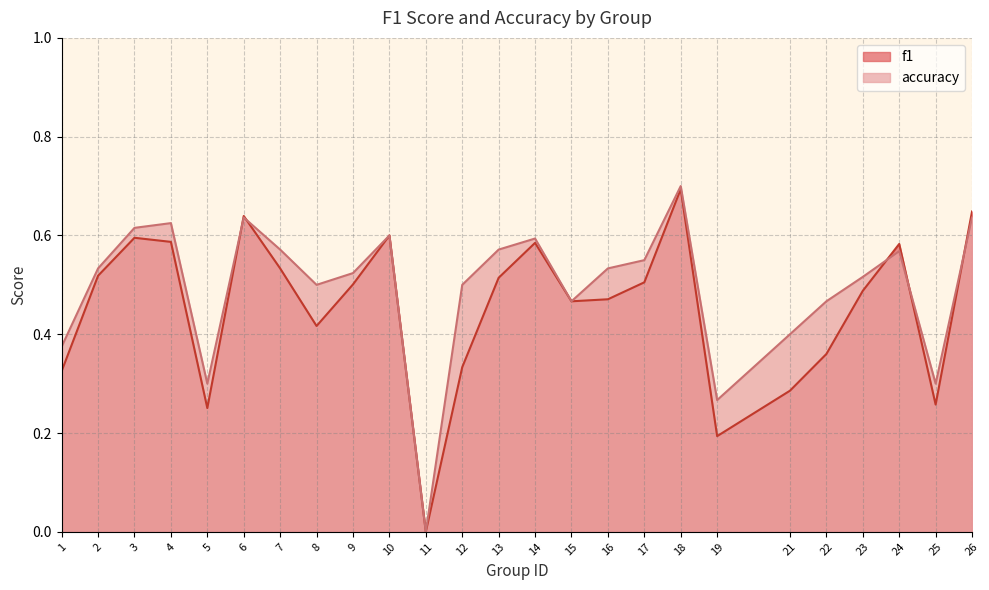

Which label corresponds to the smallest value in the chart?

11